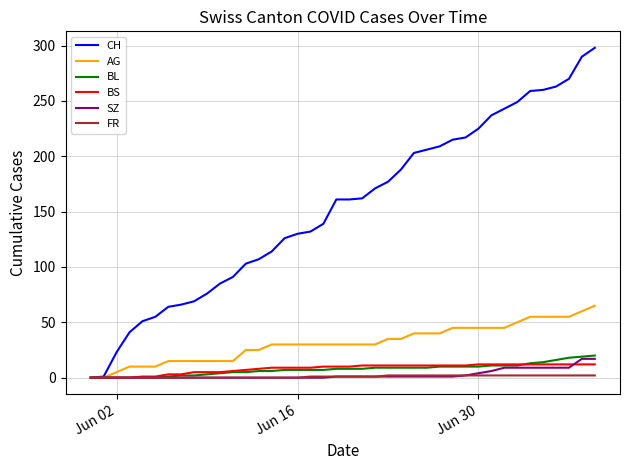

What is the greatest value displayed?

298